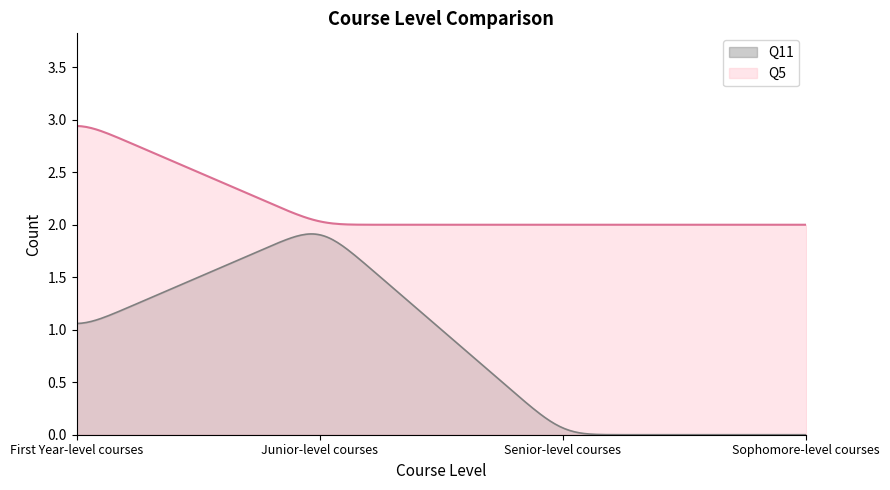

What is the total value across all series at Junior-level courses?

4